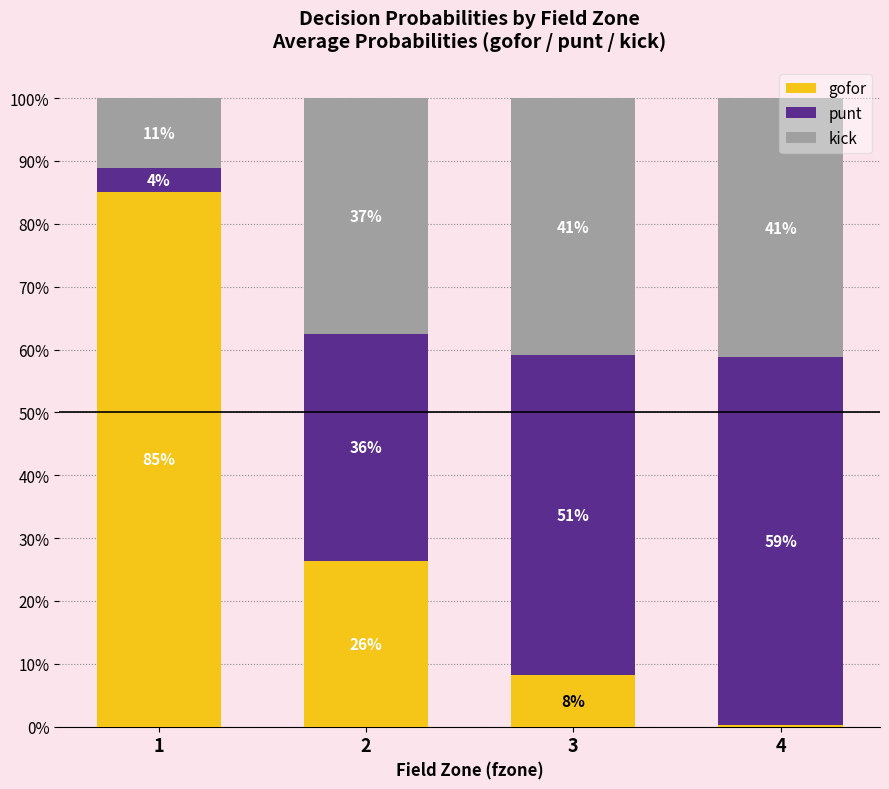

What are all the series names shown in the legend?

gofor, punt, kick